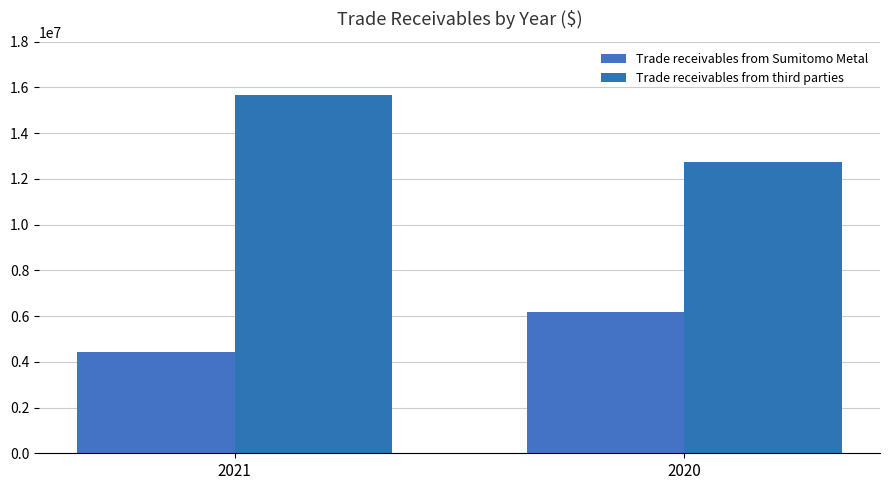

Rank the series by their maximum value, from highest to lowest.

Trade receivables from third parties, Trade receivables from Sumitomo Metal